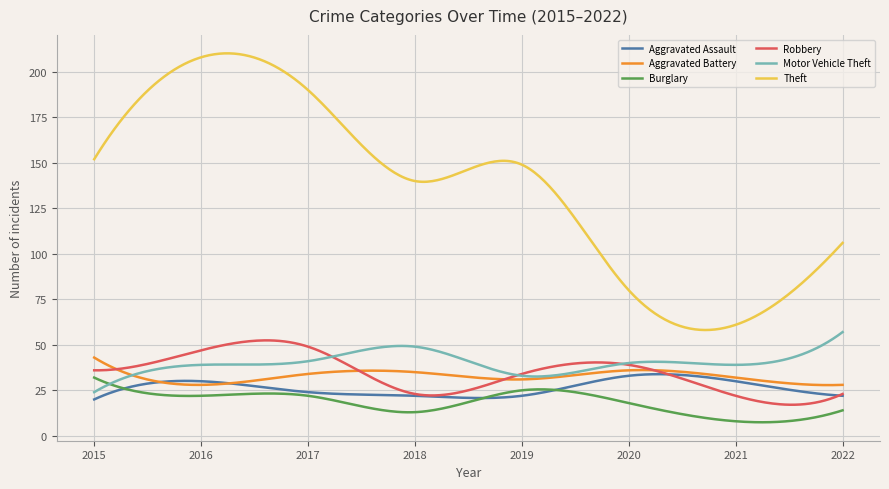

Which series has the widest spread of values?

Theft